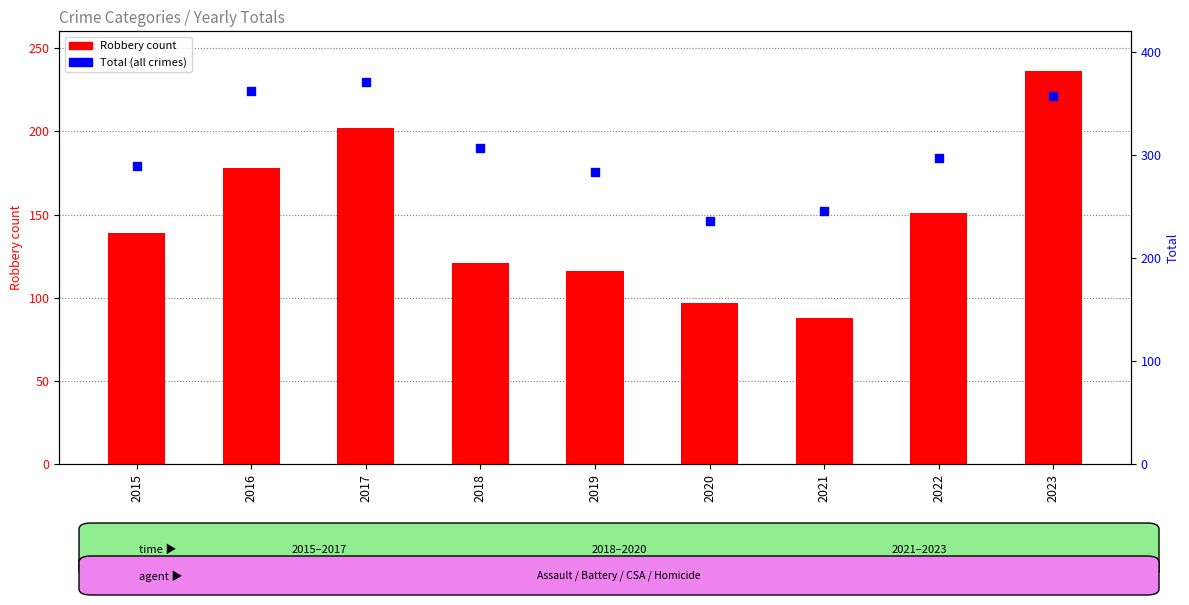

At how many categories does at least one series exceed 348?

3